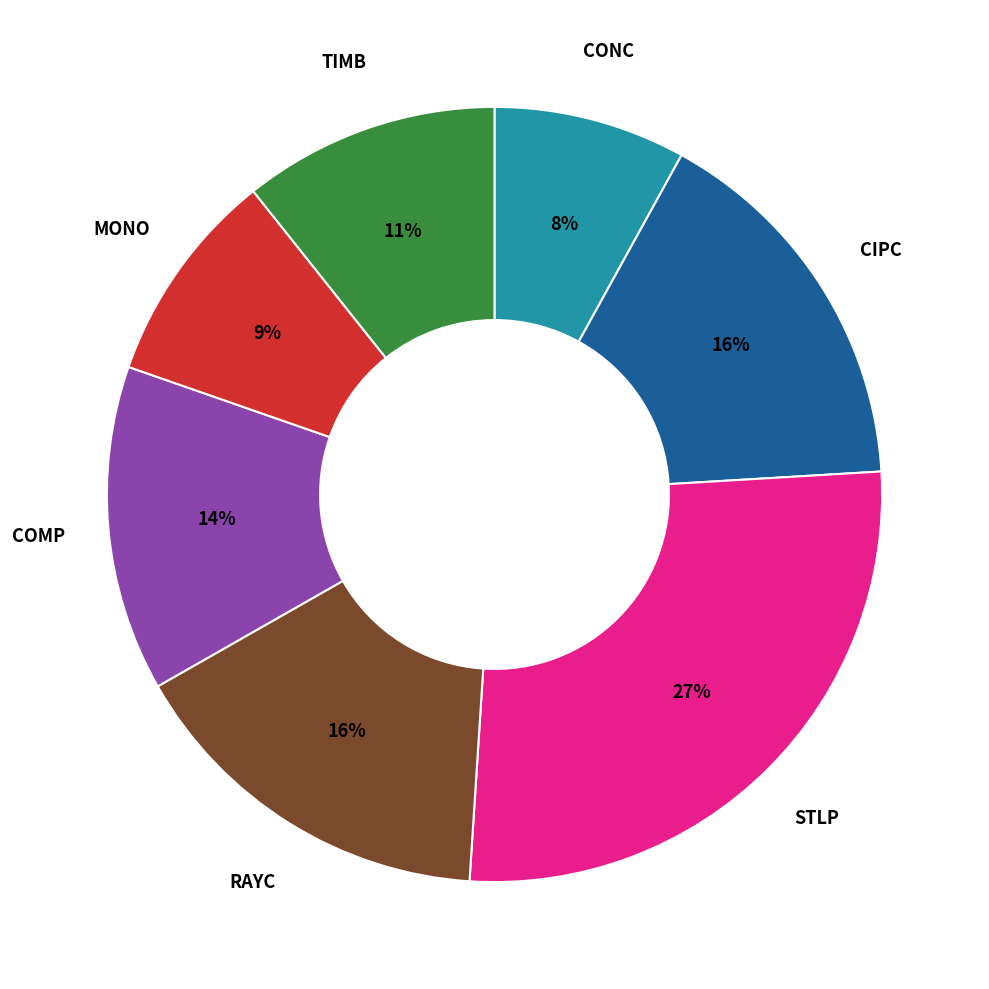

To the nearest percent, what is the average slice percentage?

14%